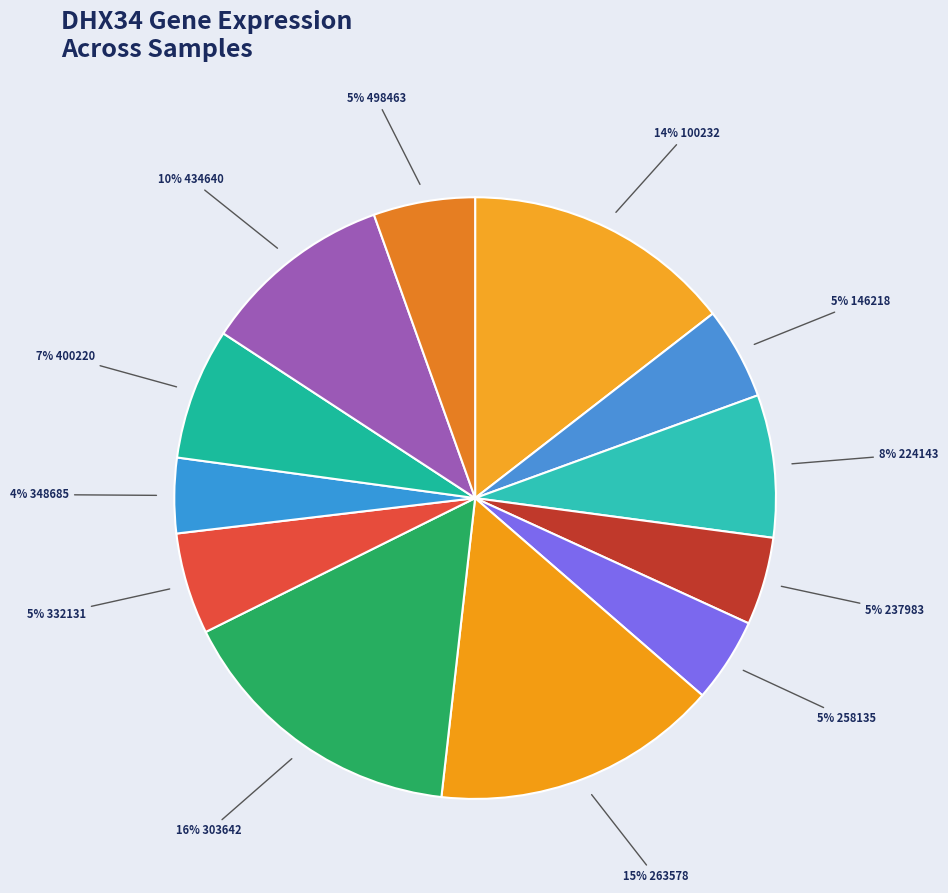

Count the number of slices in the pie.

12